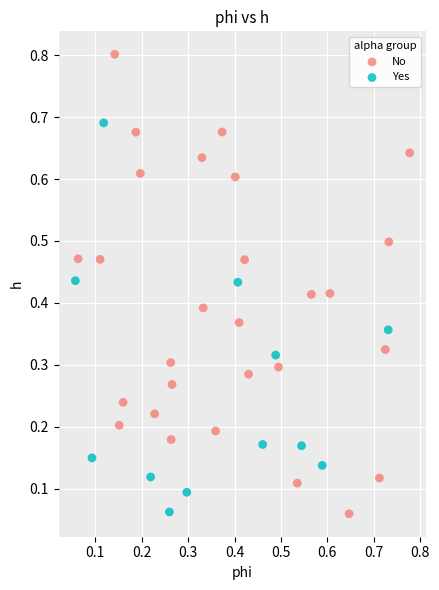

Which series contains the highest Y value?

No